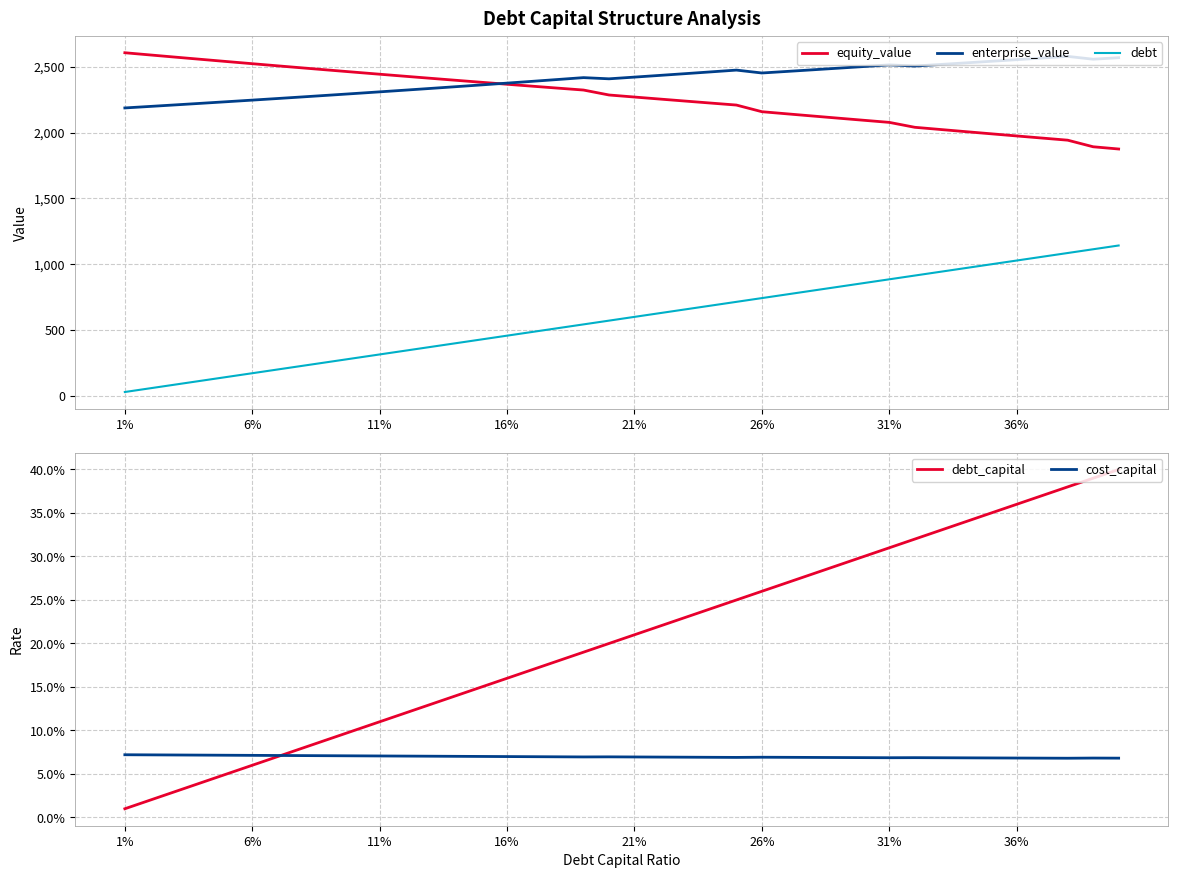

At how many categories does at least one series exceed 2345?

40